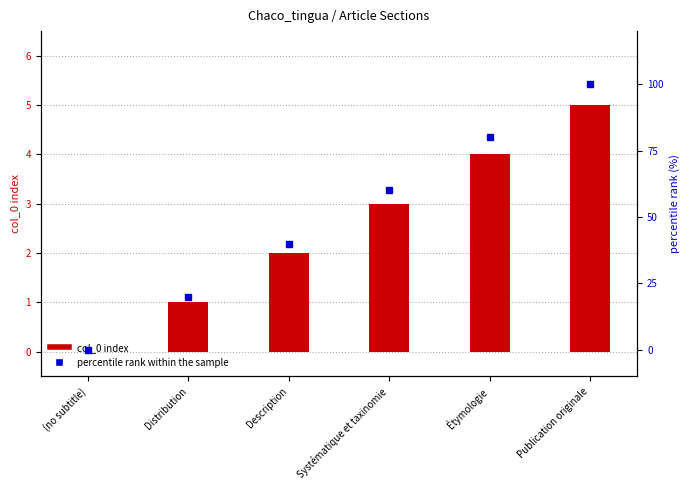

What is the maximum value for col_0 index?

5